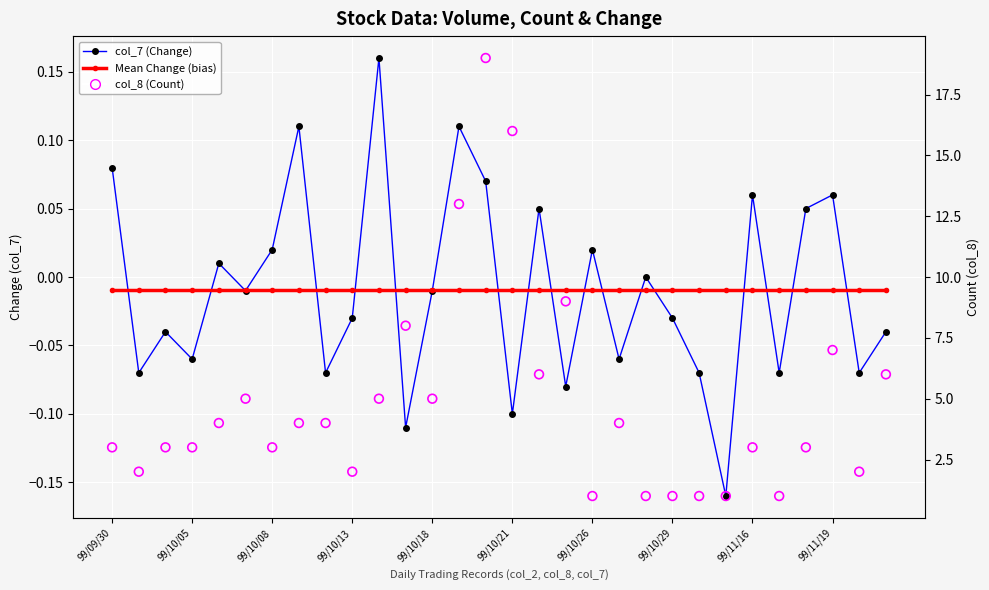

At which category is the sum across all series the highest?

14